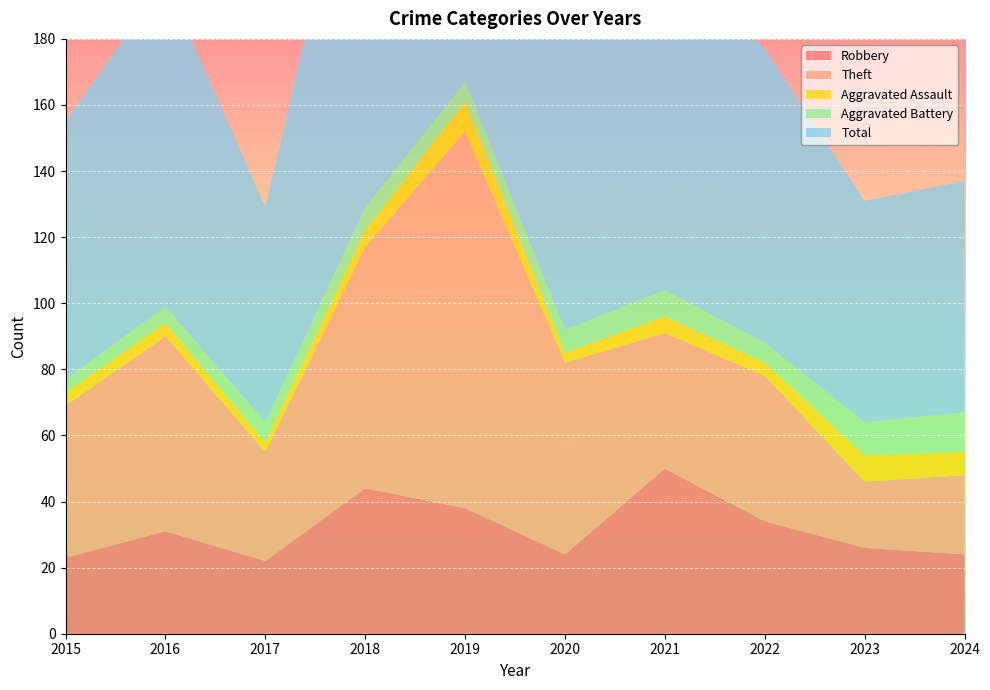

Reading left to right, transcribe all the data shown in this chart.

Robbery: 23	31	22	44	38	24	50	34	26	24
Theft: 46	59	33	73	114	58	41	44	20	24
Aggravated Assault: 4	4	3	5	9	3	5	4	8	7
Aggravated Battery: 4	5	6	7	6	7	8	6	10	12
Total: 78	99	65	130	167	92	104	89	67	70